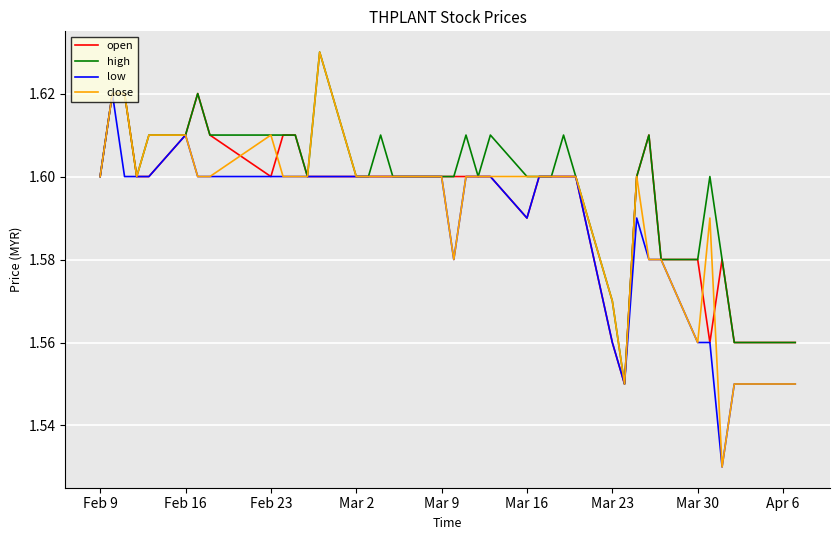

Which series has the largest range (max minus min)?

close